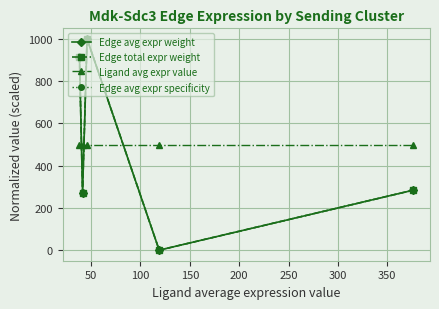

Is this an area chart (filled region under the line)?

No